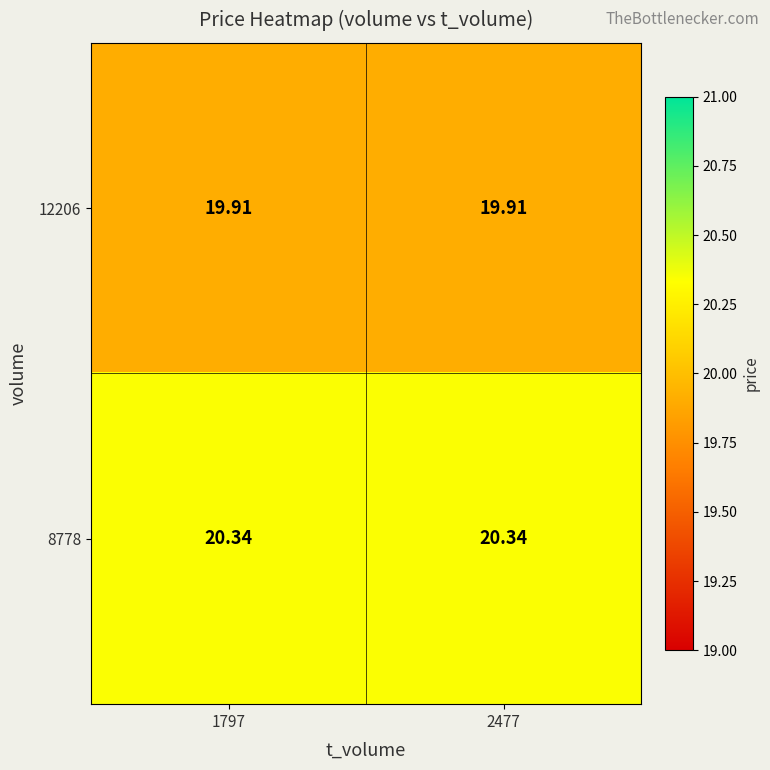

At 1797, list the series in order from largest to smallest.

8778, 12206